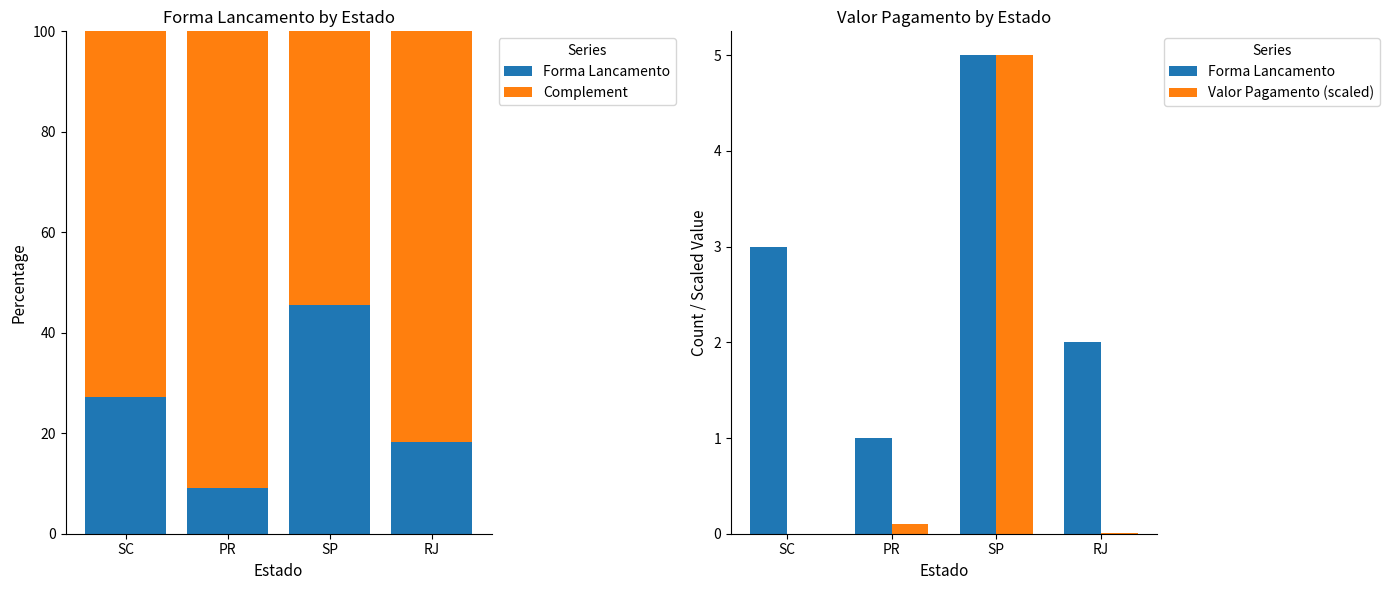

Rank the categories by Complement value from lowest to highest.

SP, SC, RJ, PR